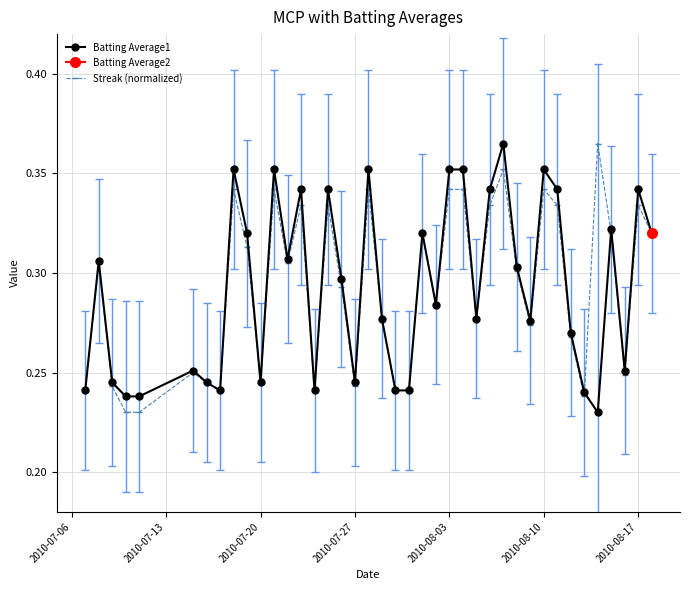

True or false: Streak (normalized) has more than 2 interior local peaks.

True